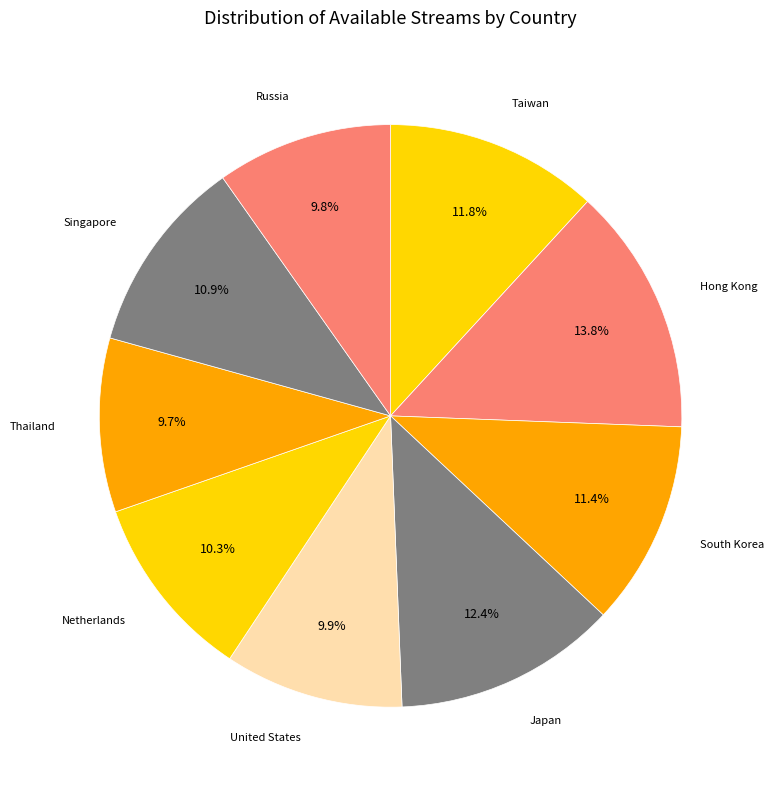

Does any single category account for the majority?

No